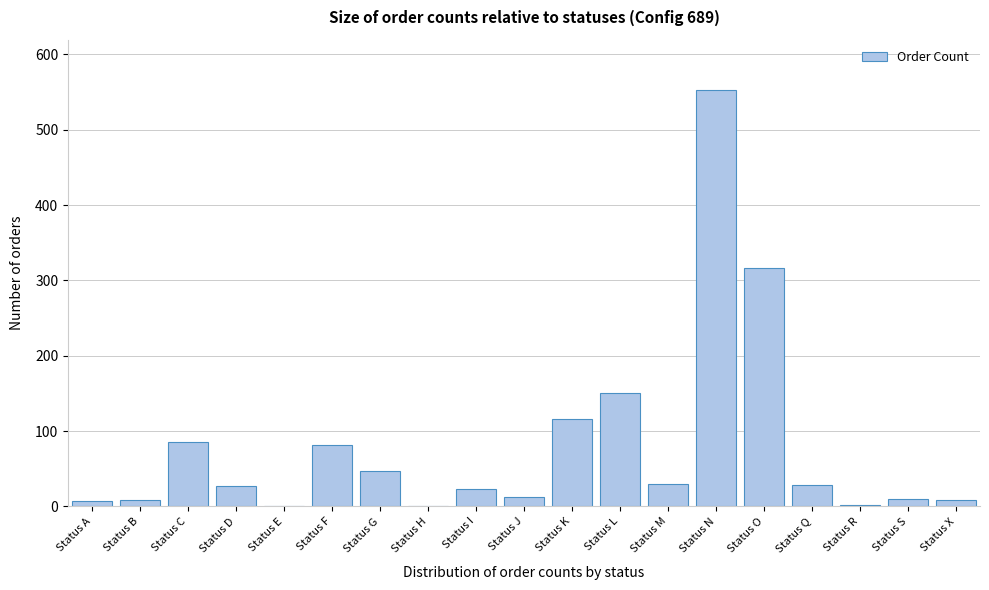

The chart shows a value of 316 at Status O. True or false?

True